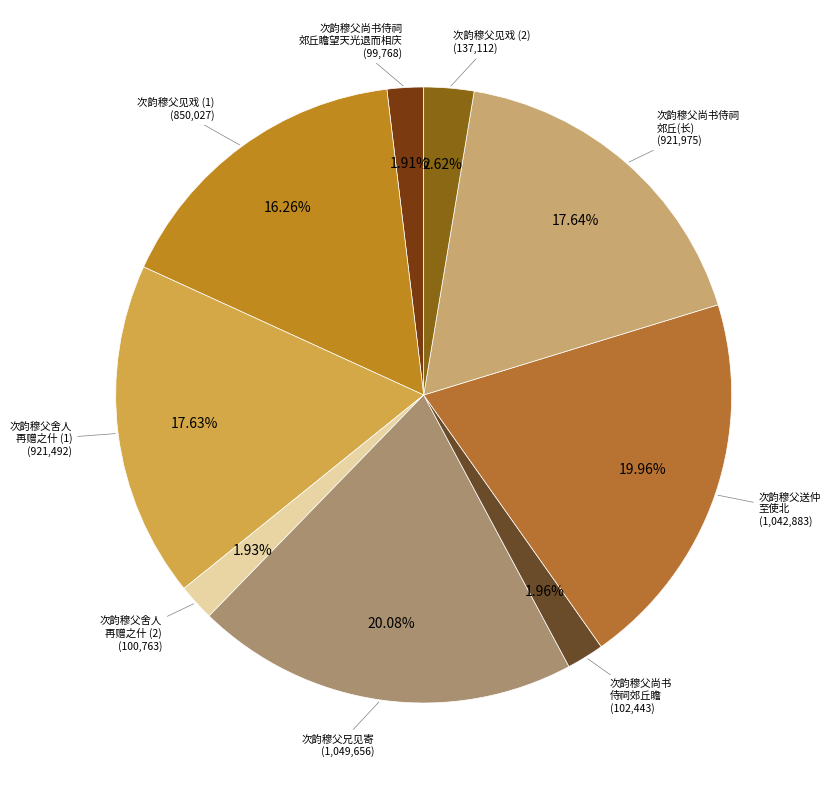

How many segments does this pie chart have?

9